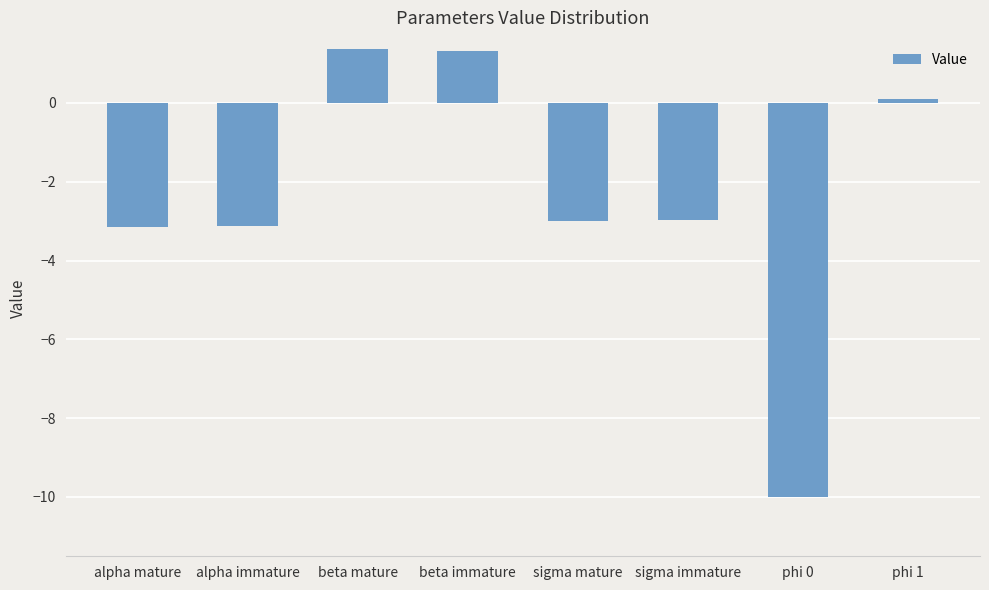

How many values are above zero?

3